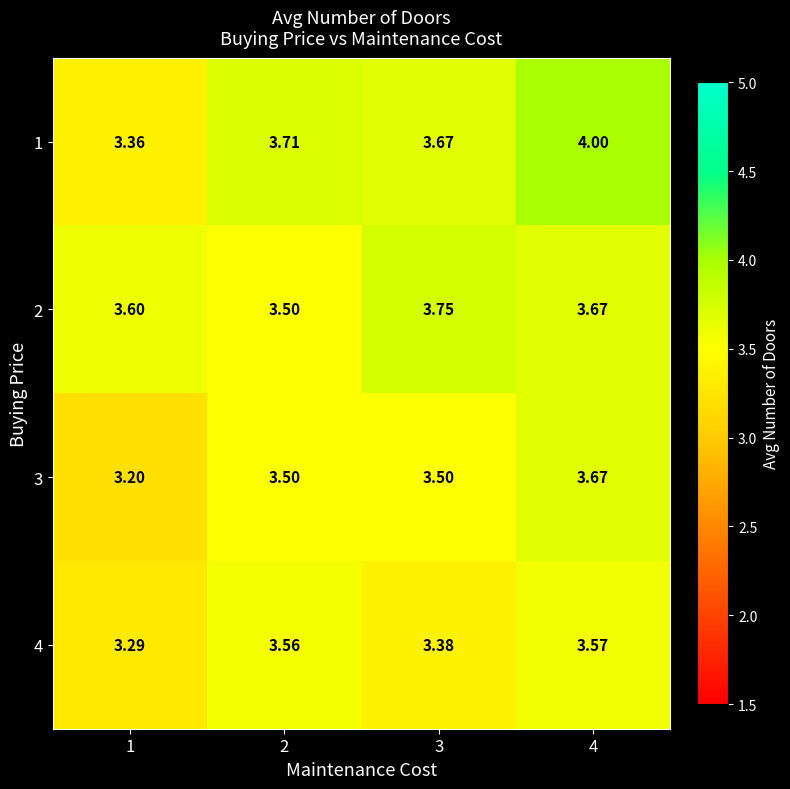

Is the value of 3 at 4 greater than the value of 2 at 2?

Yes